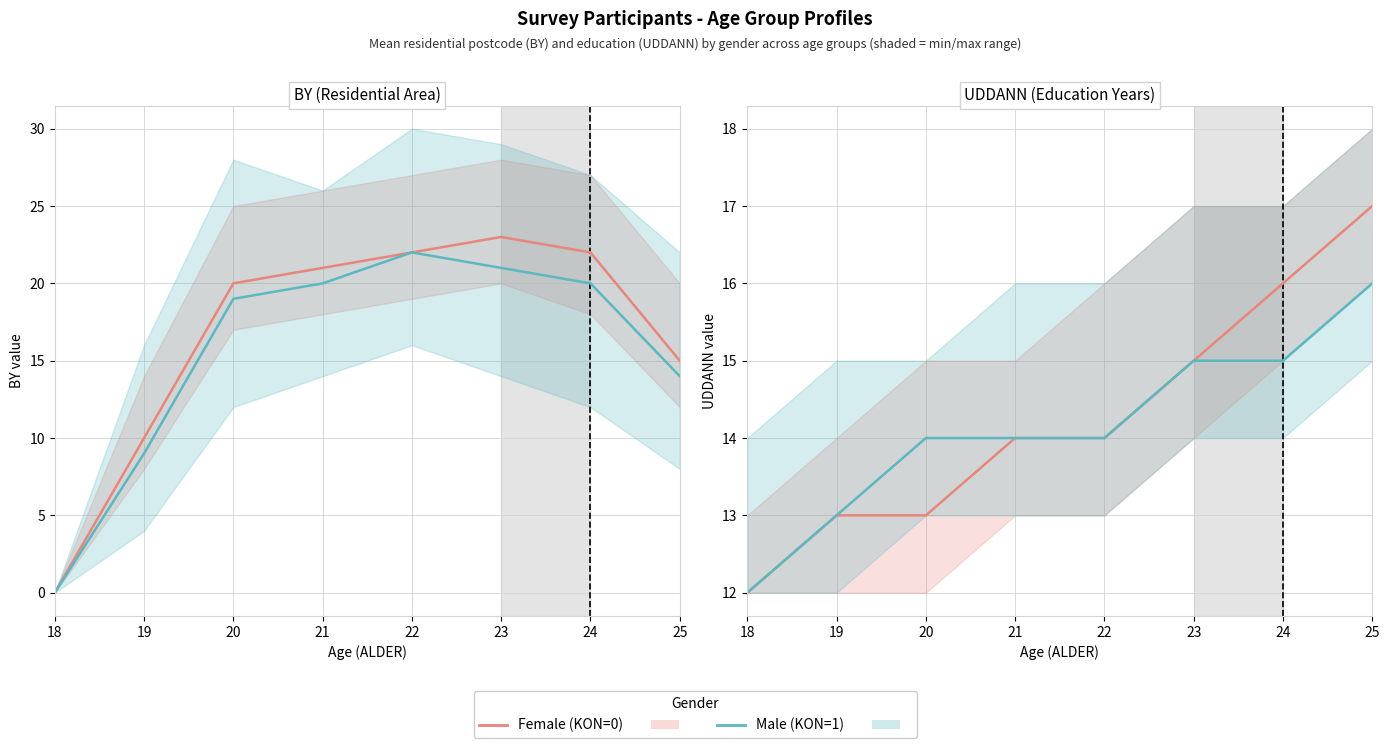

True or false: Male (KON=1) and Female (KON=0) cross at least once.

False